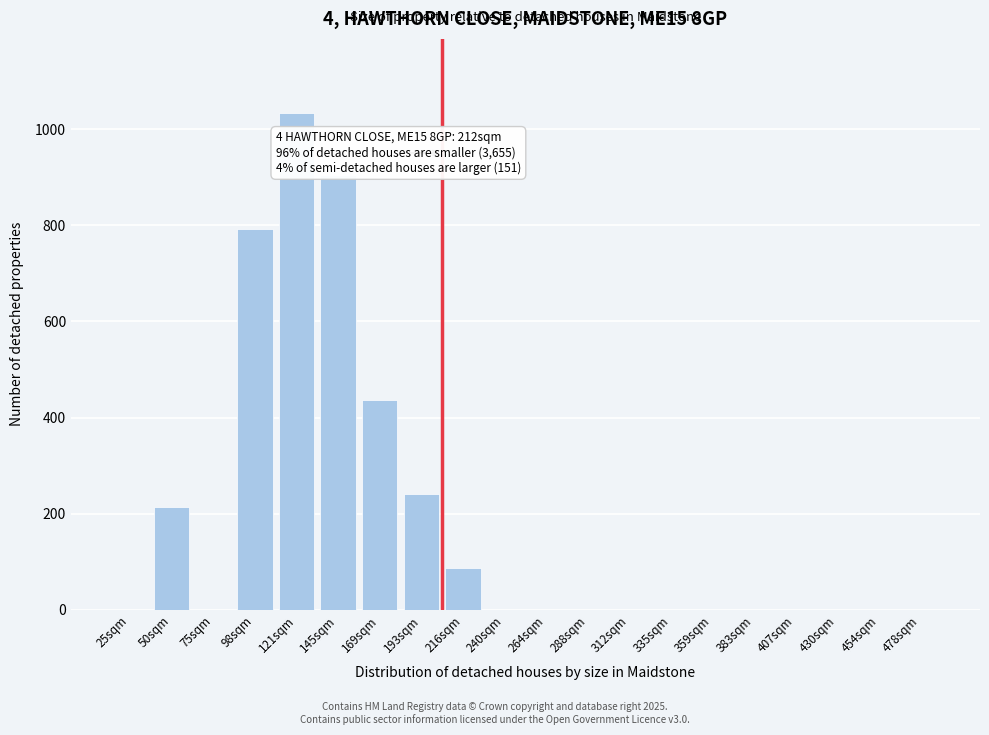

Reading left to right, list all the values displayed in this chart.

25sqm=0	50sqm=213	75sqm=0	98sqm=793	121sqm=1033	145sqm=905	169sqm=437	193sqm=240	216sqm=87	240sqm=0	264sqm=0	288sqm=0	312sqm=0	335sqm=0	359sqm=0	383sqm=0	407sqm=0	430sqm=0	454sqm=0	478sqm=0